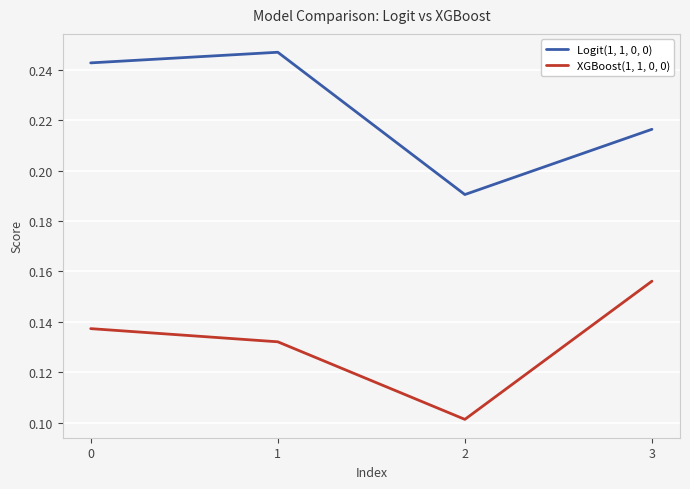

Rank the series by their average value, from highest to lowest.

Logit(1, 1, 0, 0), XGBoost(1, 1, 0, 0)